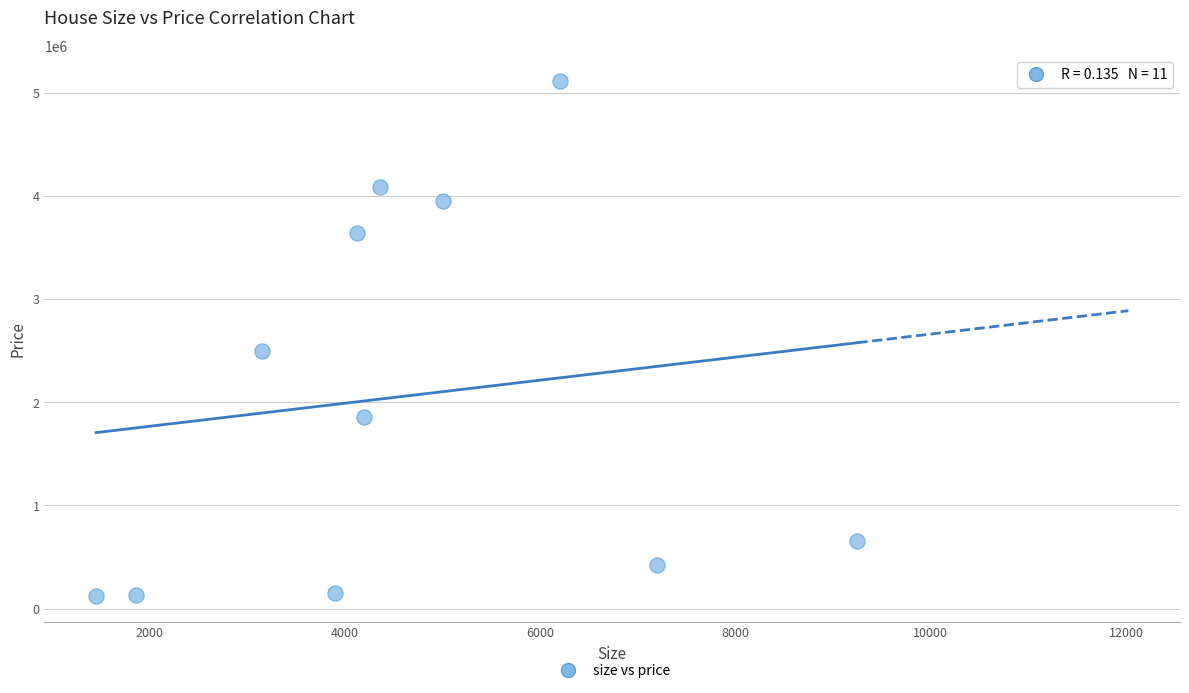

What is the range of Y values (max minus min)?

4990000